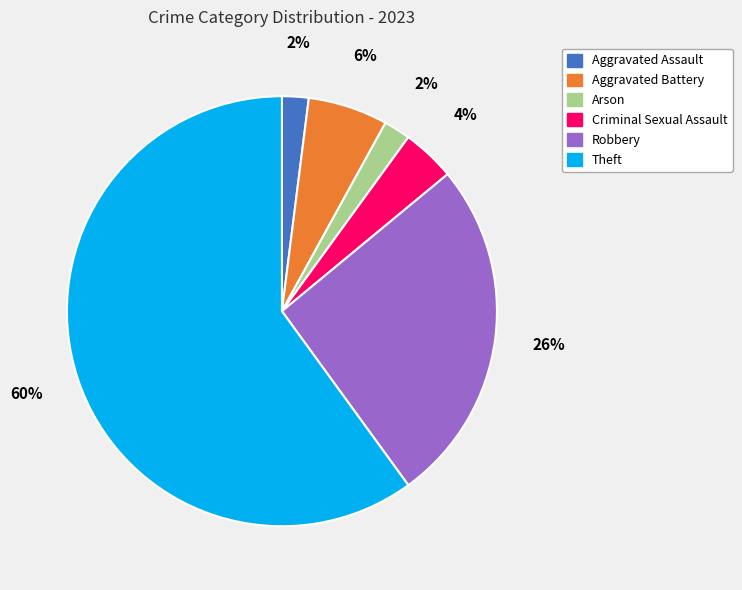

To the nearest percent, what percentage of the pie is Aggravated Assault?

2%